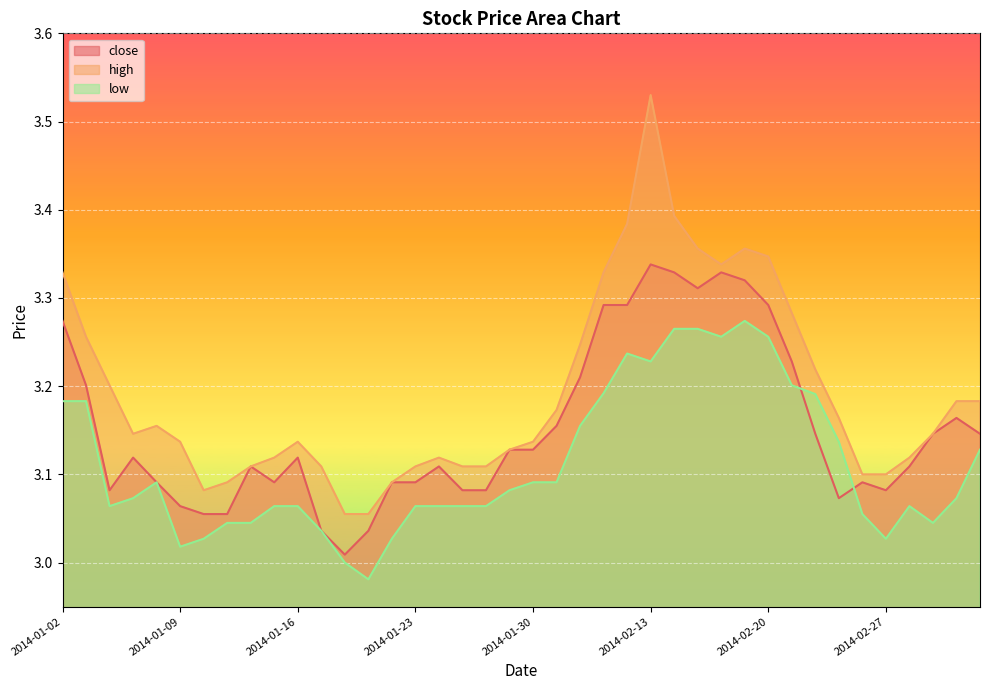

List the series in order of their peak value, lowest first.

low, close, high